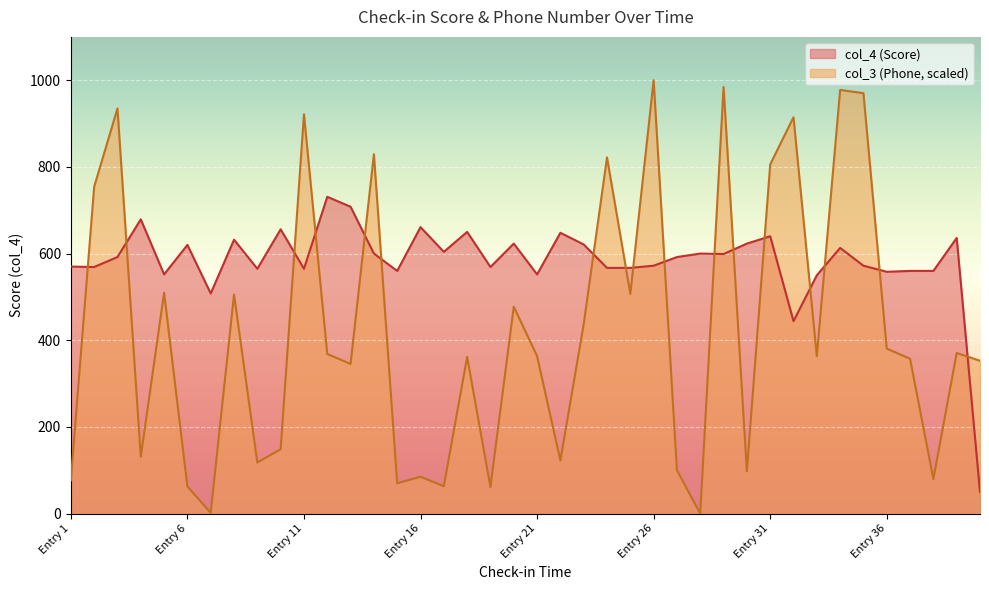

What is the difference between the maximum and minimum values in the col_3 (Phone) series?

1000.0